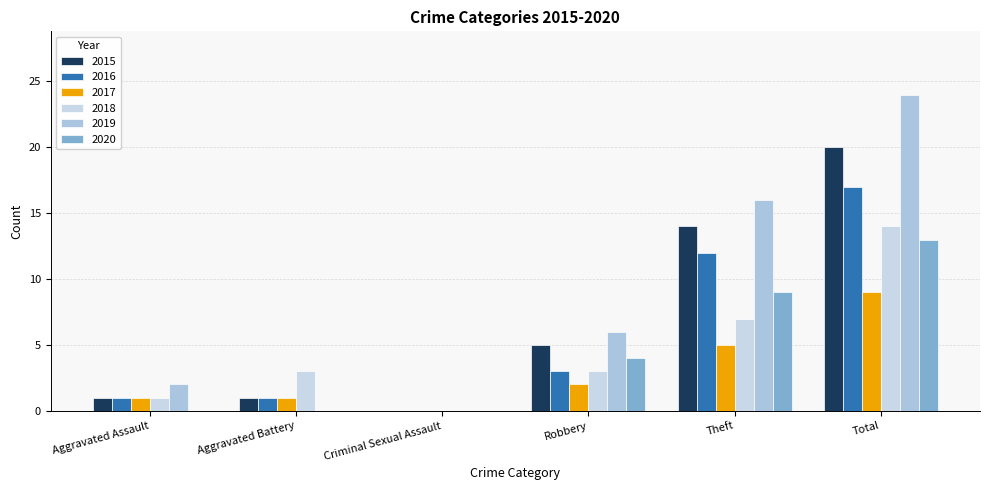

What is the label of the 1st bar from the right?

Total